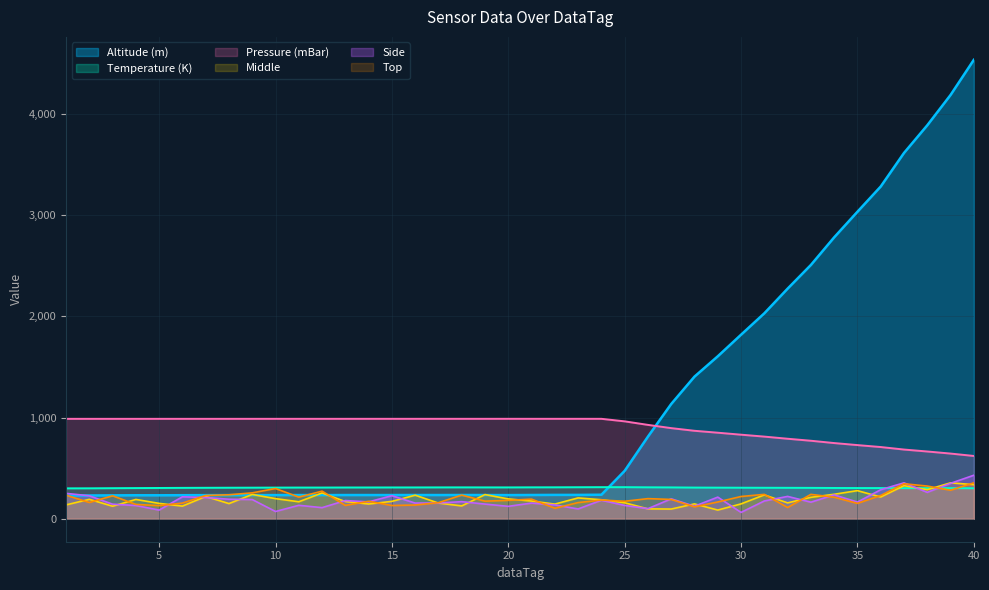

How many lines are shown in the chart?

6